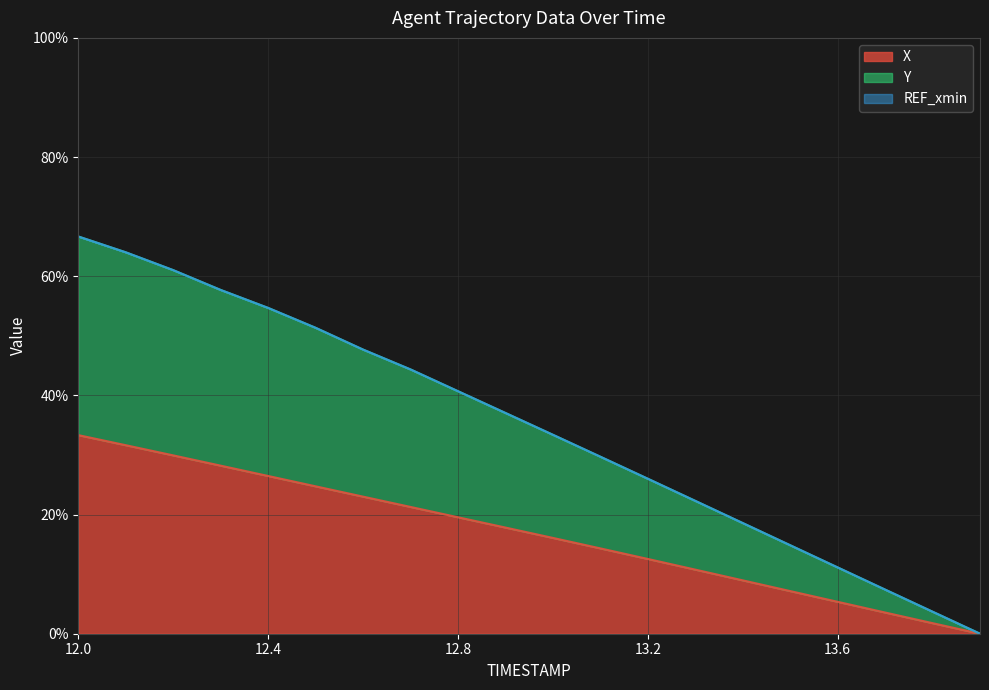

The value of X at 12.9 is 17.8. True or false?

True